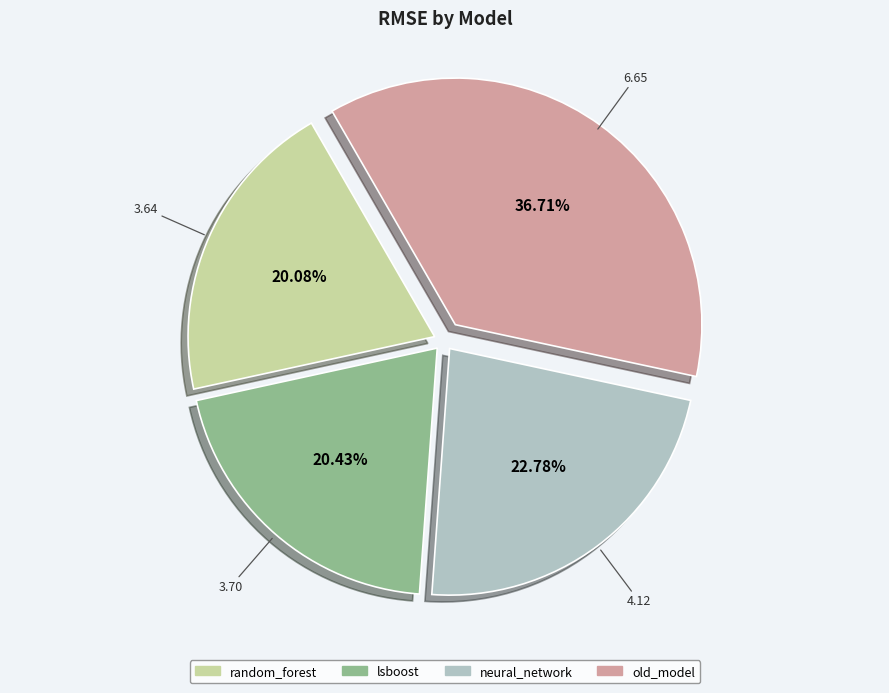

Is it true that random_forest is 20% of the pie?

True